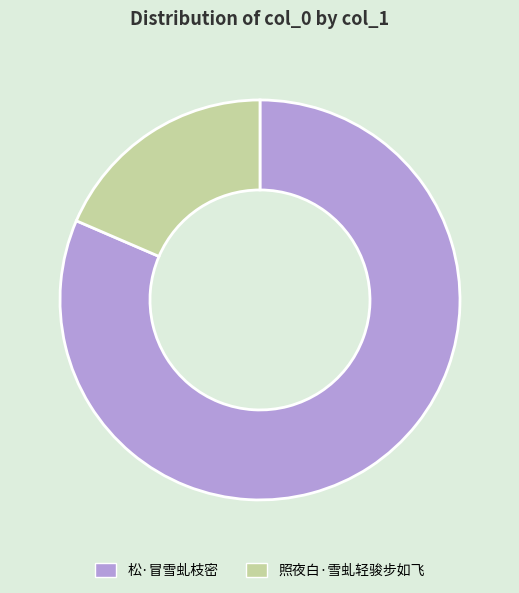

Is it true that 照夜白·雪虬轻骏步如飞 is 19% of the pie?

True